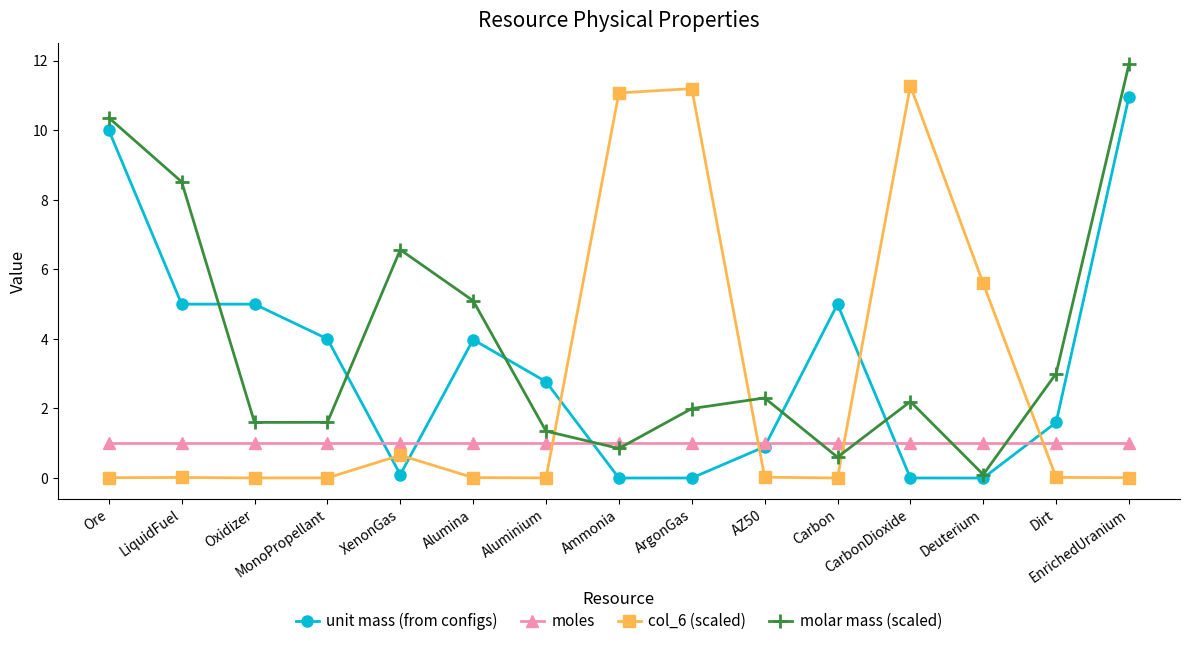

True or false: col_6 (scaled) has more than 0 interior local peaks.

True